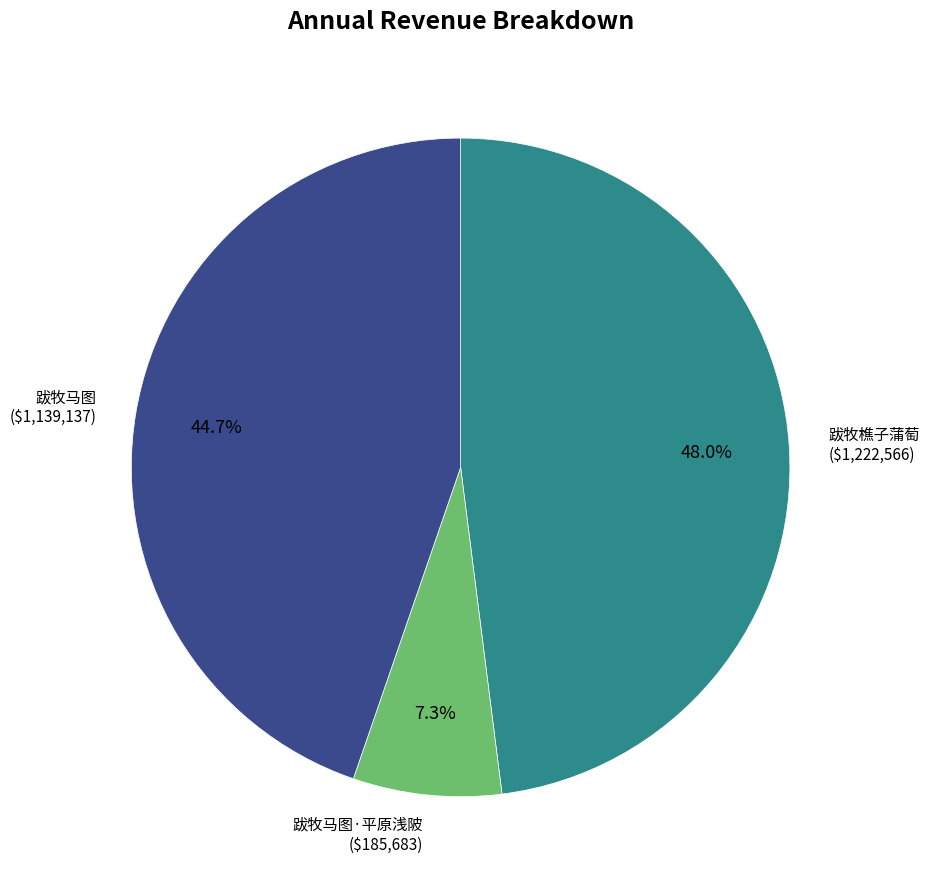

Count the number of slices in the pie.

3